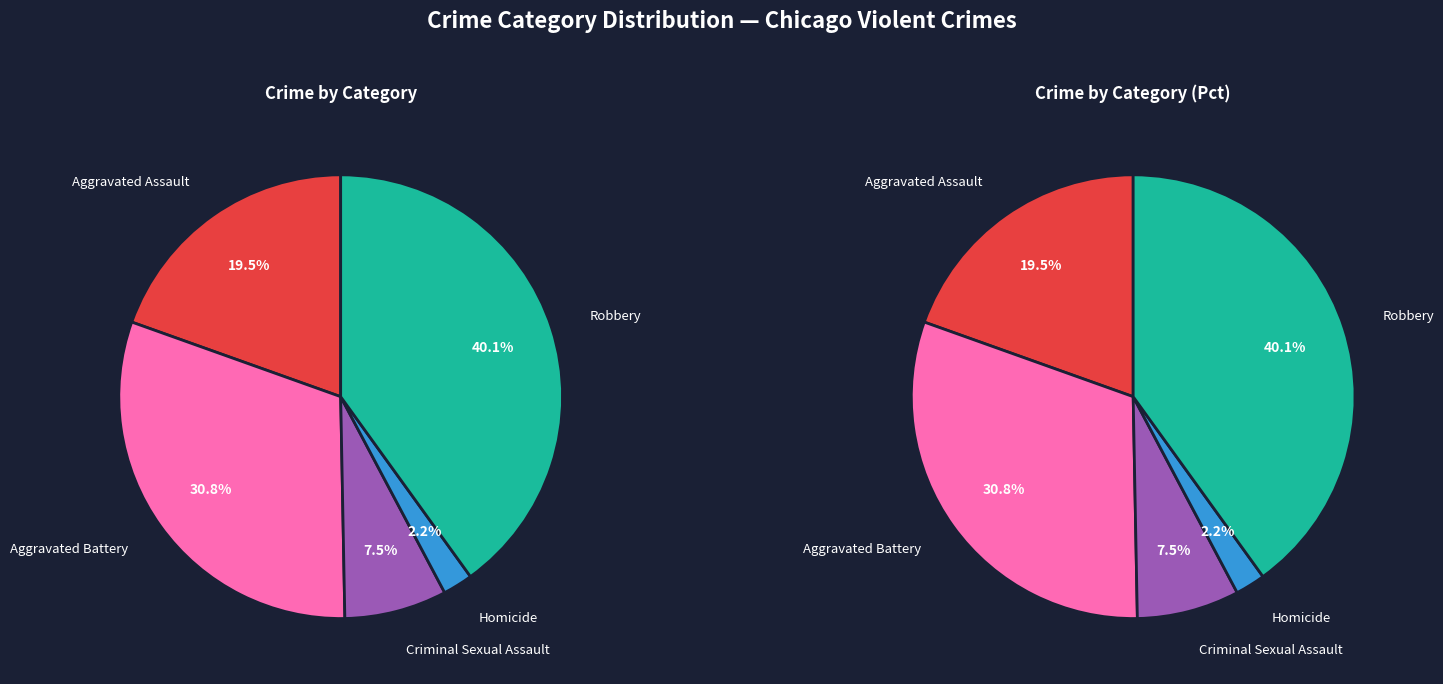

How many slices are in this pie chart?

5